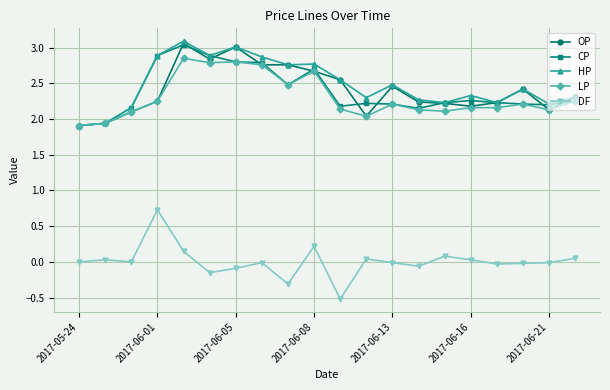

How many series are shown in this chart?

5